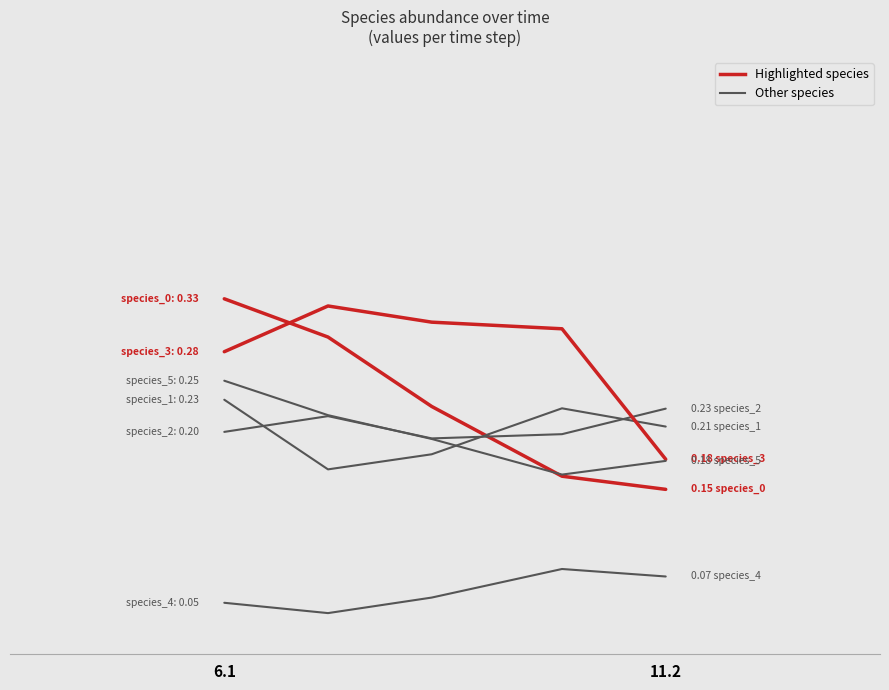

Is this an area chart (filled region under the line)?

No